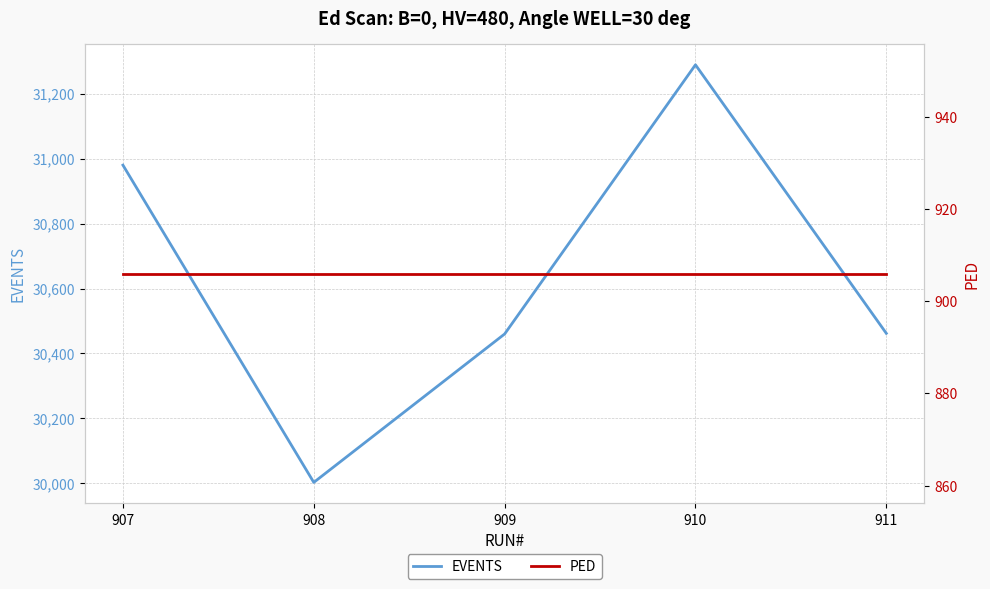

How many interior local valleys does the EVENTS series have?

1